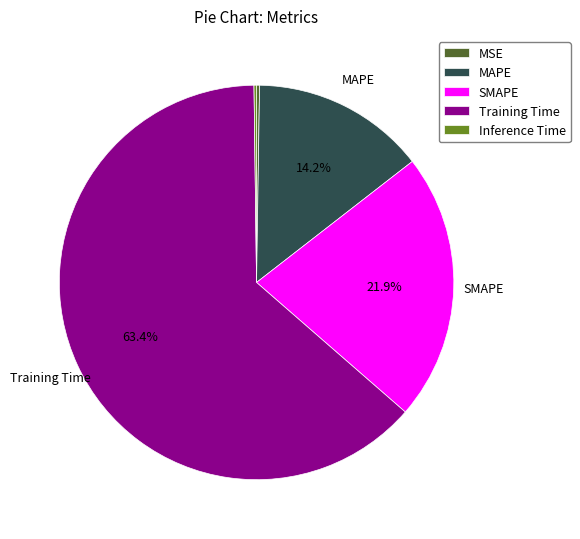

Do Training Time and SMAPE together represent more than half of the pie?

Yes